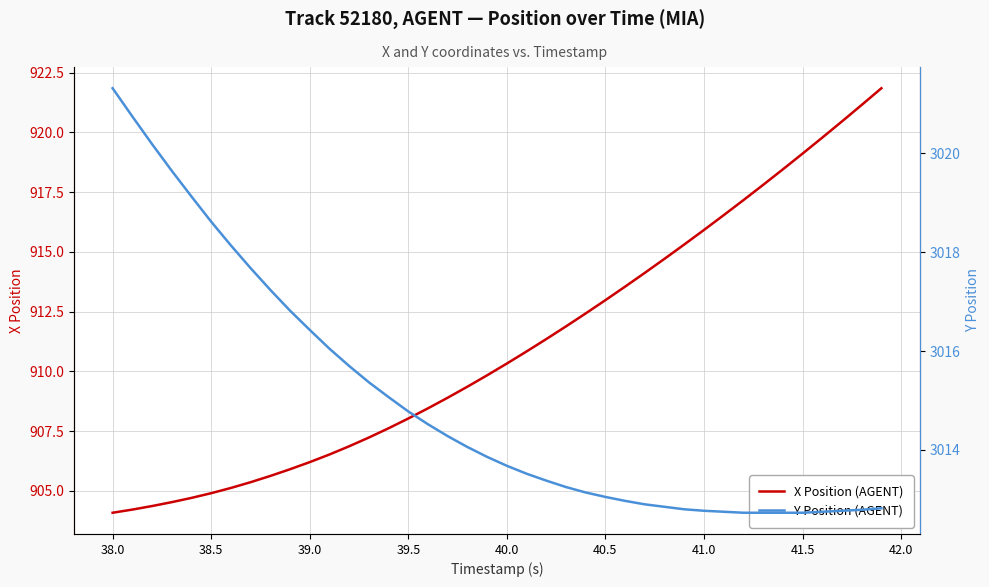

What is the maximum value for X Position (AGENT)?

921.9